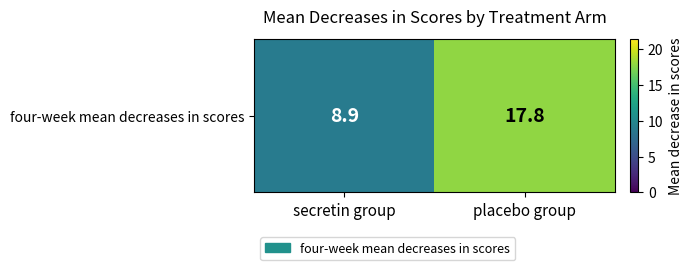

List the labels in order of value, largest first.

placebo group, secretin group